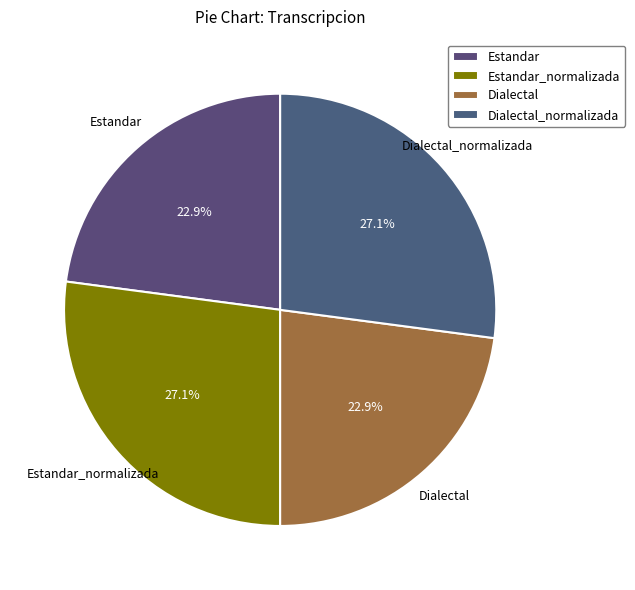

What percentage is the Dialectal slice, to the nearest percent?

23%